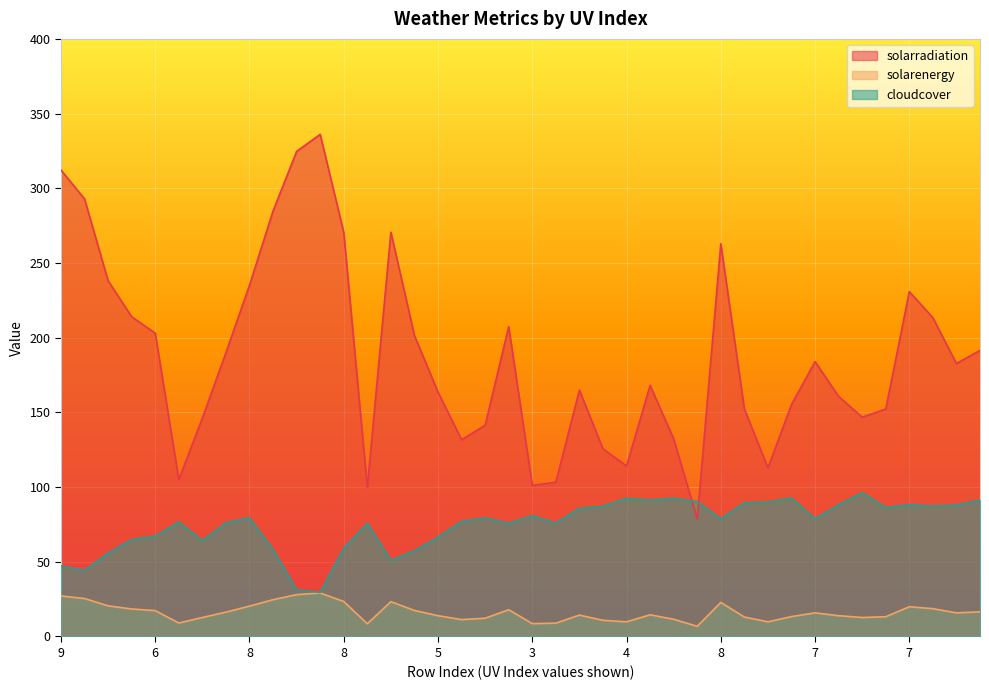

What is the sum of all cloudcover values?

2988.2